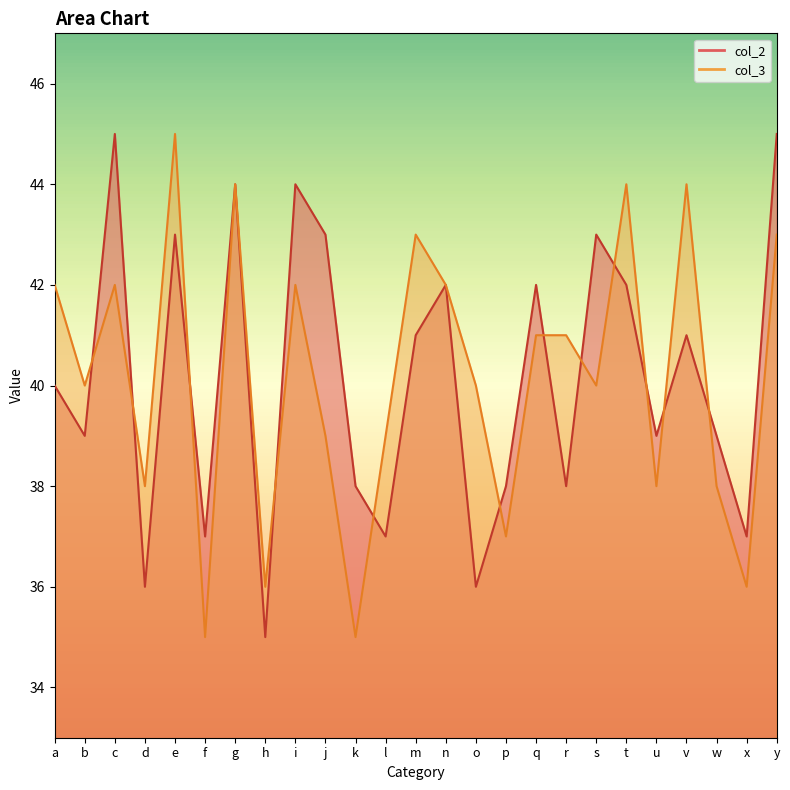

Which category has the highest value in the col_3 series?

e